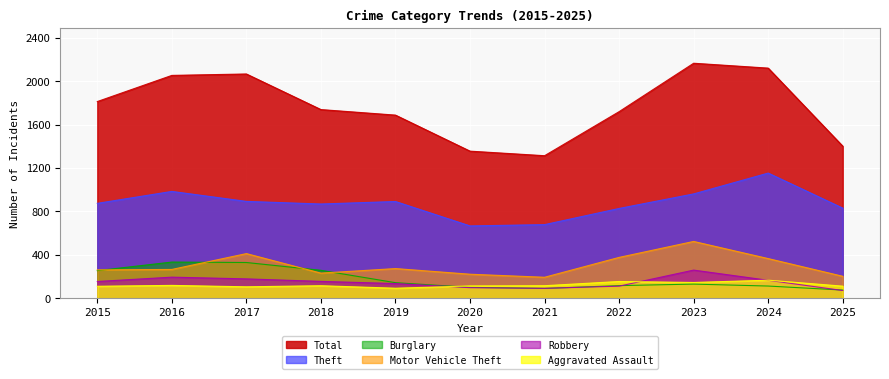

Rank the series at 2025 from lowest to highest value.

Robbery, Burglary, Aggravated Assault, Motor Vehicle Theft, Theft, Total